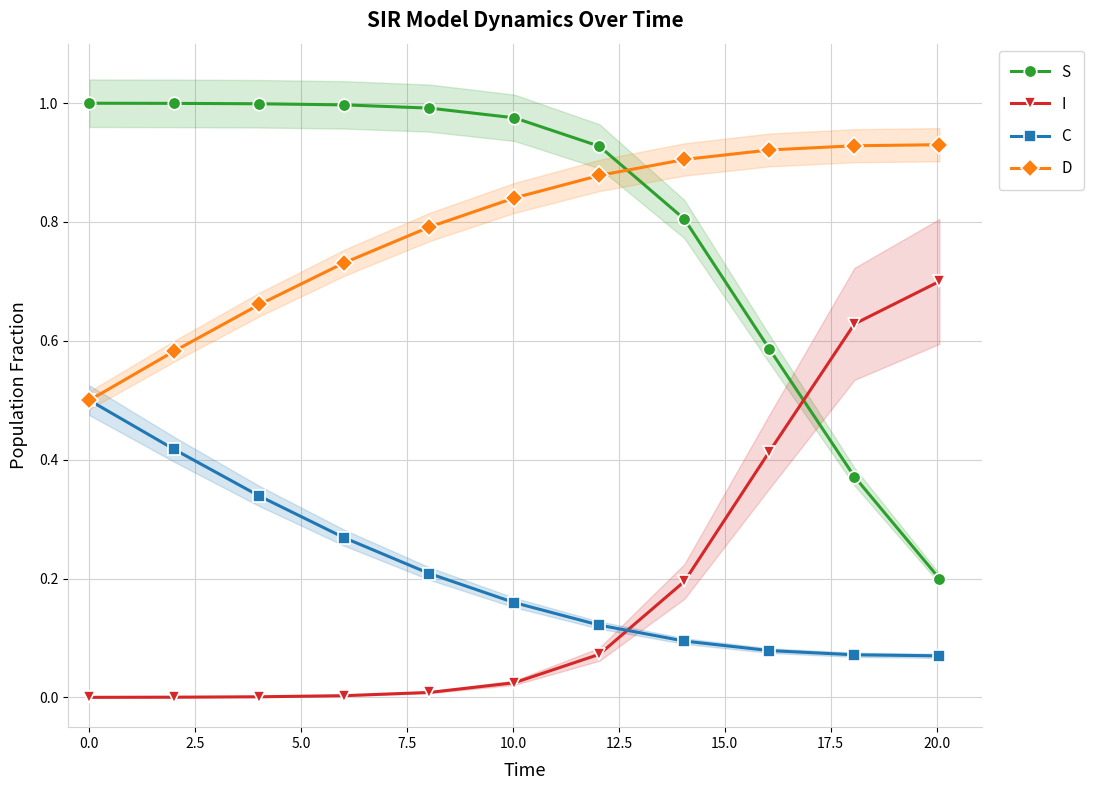

What are all the series names shown in the legend?

S, I, C, D